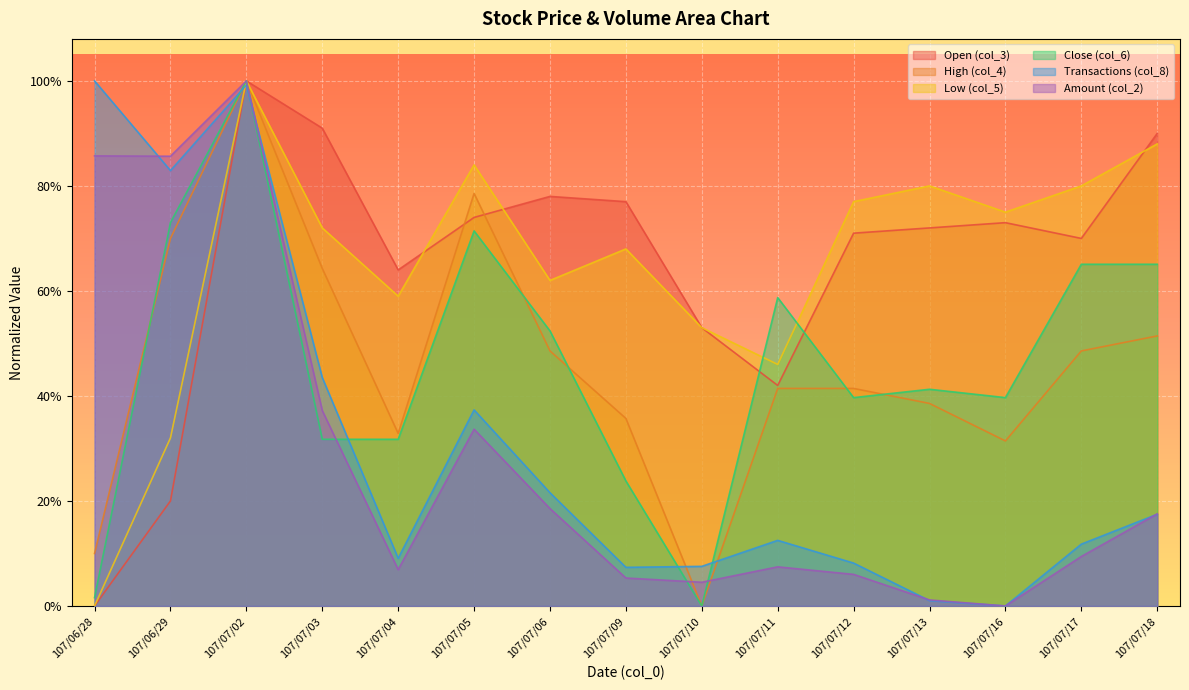

How many positive values does the col_6 series have?

14